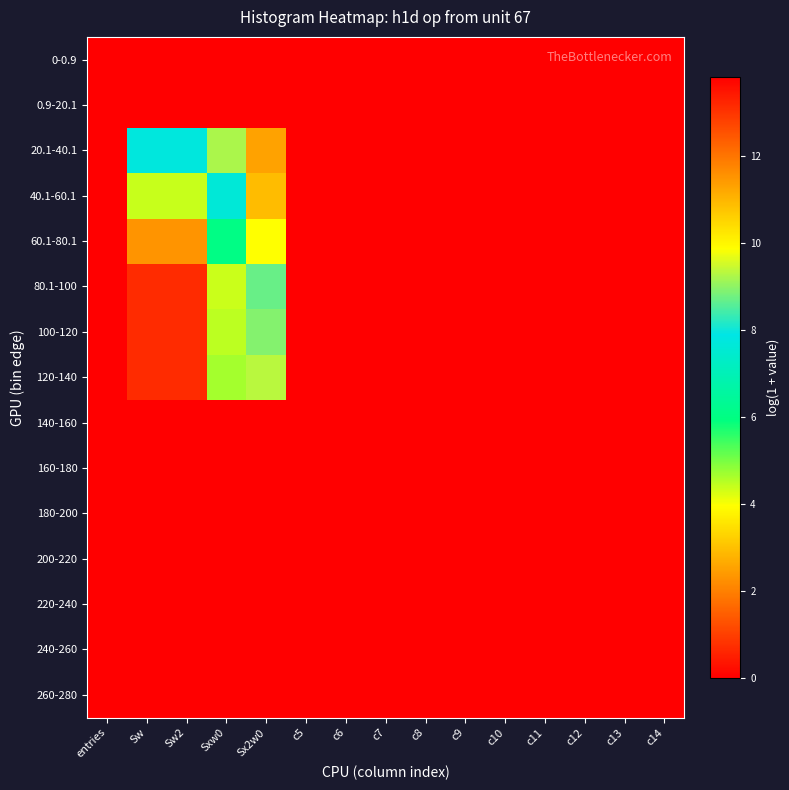

Rank the series at c7 from highest to lowest value.

0-0.9, 0.9-20.1, 20.1-40.1, 40.1-60.1, 60.1-80.1, 80.1-100, 100-120, 120-140, 140-160, 160-180, 180-200, 200-220, 220-240, 240-260, 260-280